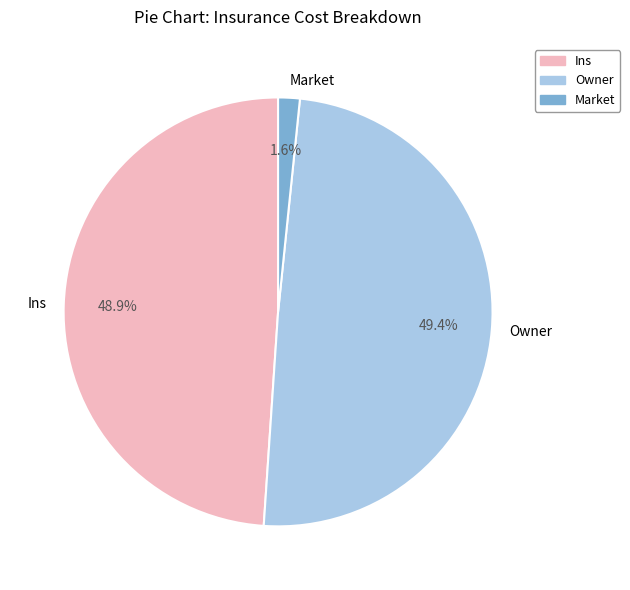

Rank the categories by value from lowest to highest.

Market, Ins, Owner